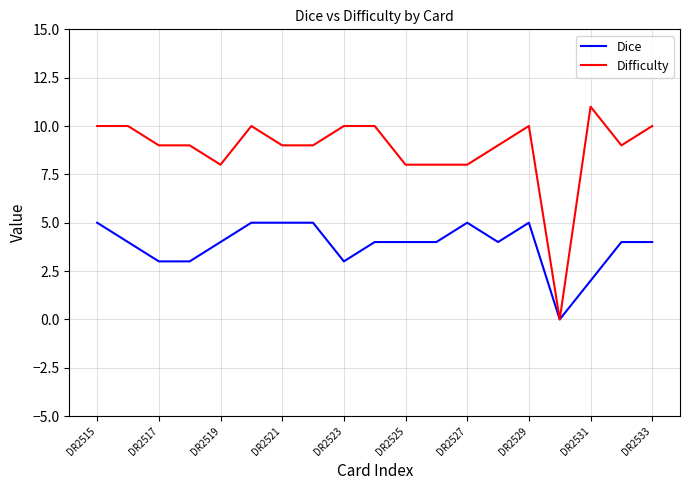

Rank the series by their average value, from lowest to highest.

Dice, Difficulty